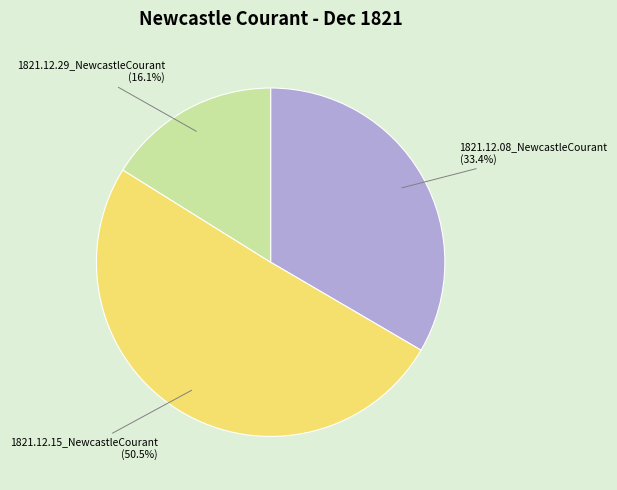

True or false: 1821.12.08_NewcastleCourant accounts for 33% of the total.

True